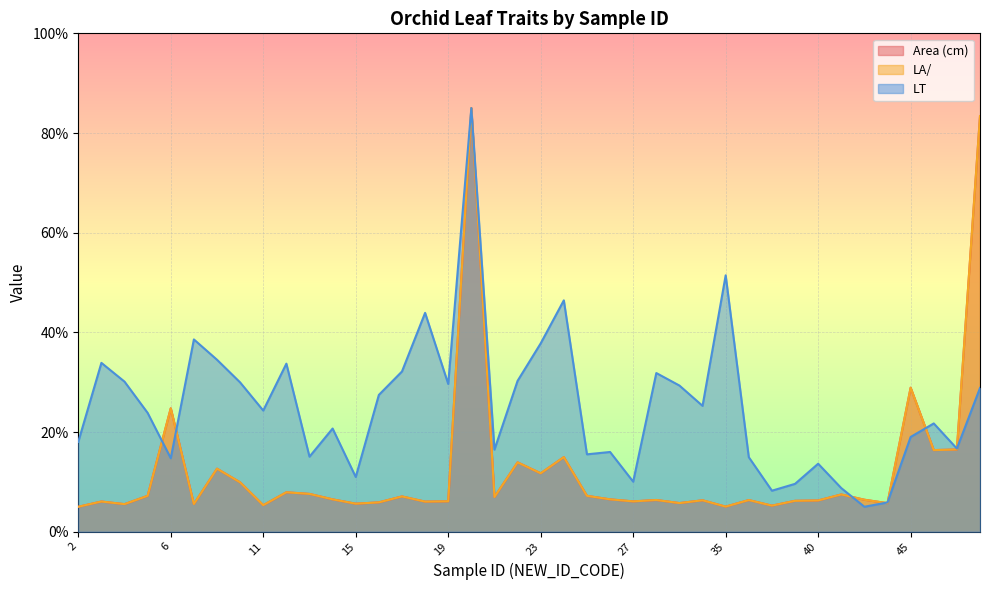

Which series has the widest spread of values?

Area (cm)